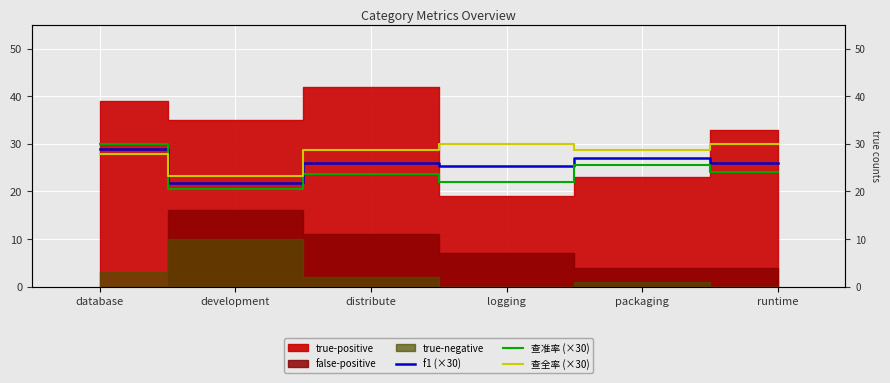

True or false: 查全率 (×30) and 查准率 (×30) intersect in this chart.

True